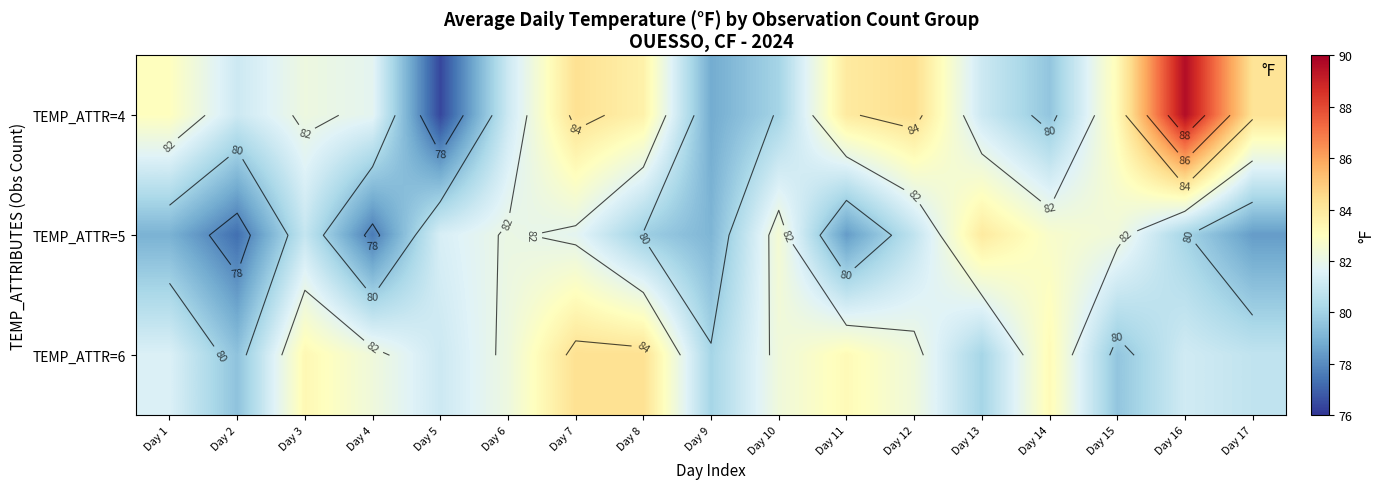

Which category has the lowest value across all series?

Day 5